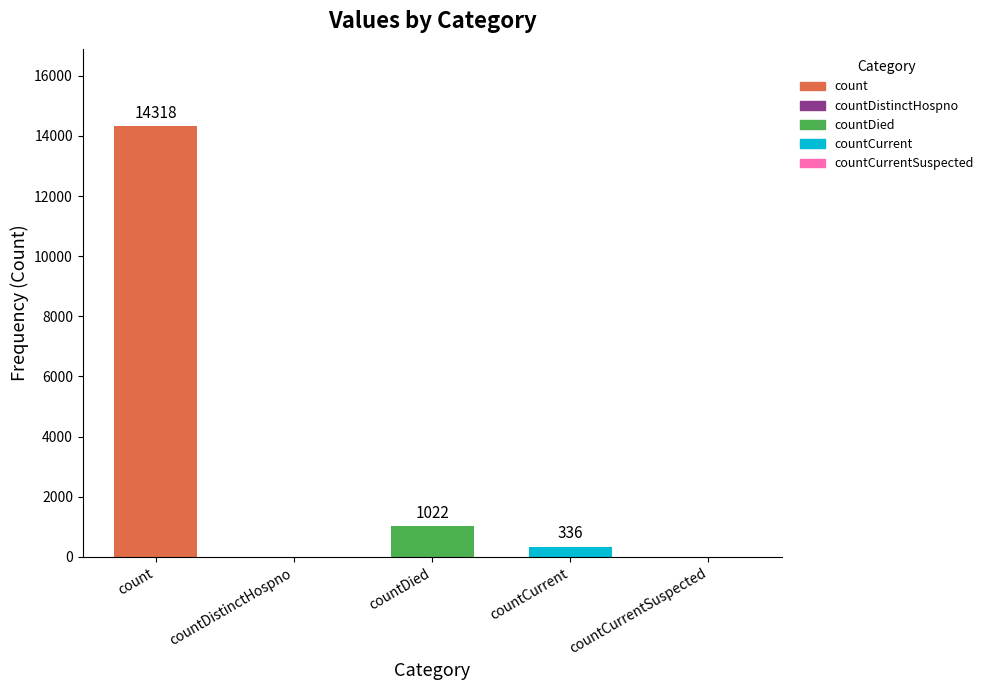

Which has a higher value, count or countCurrentSuspected?

count